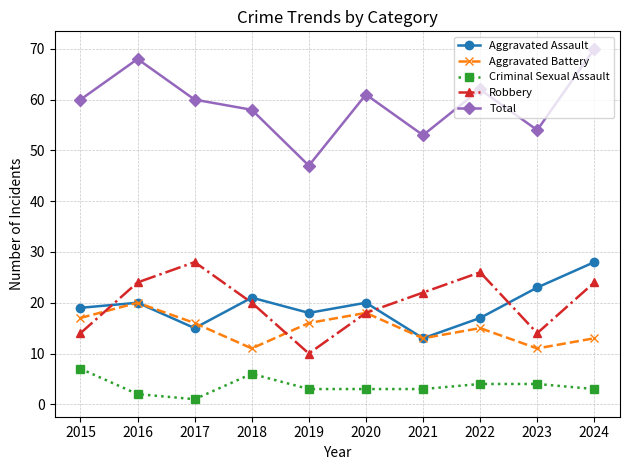

Is this an area chart (filled region under the line)?

No